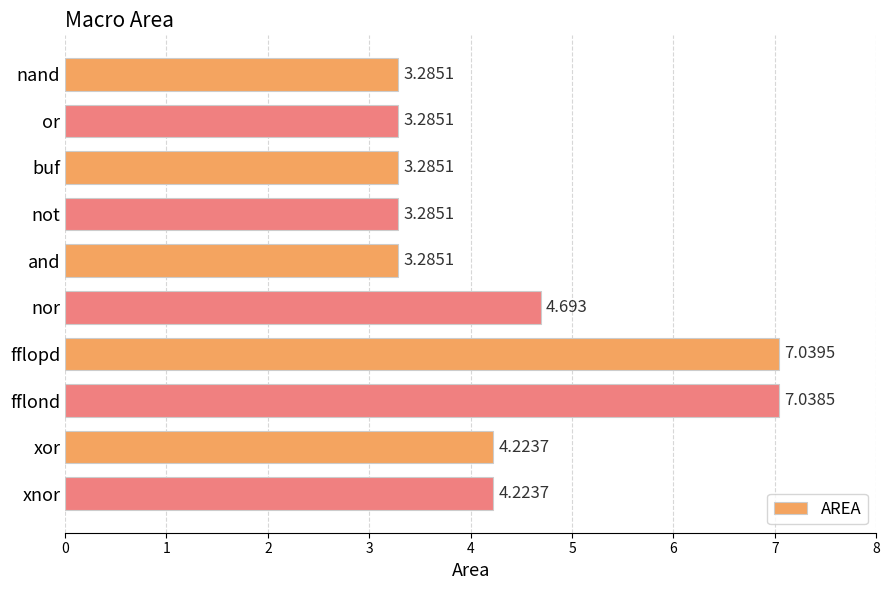

At which label is the value closest to 5?

nor